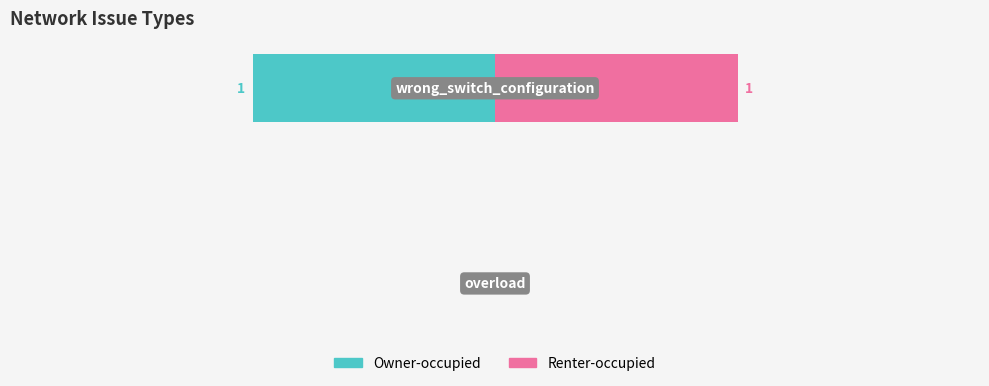

The Renter-occupied series shows 0 at 0. True or false?

False